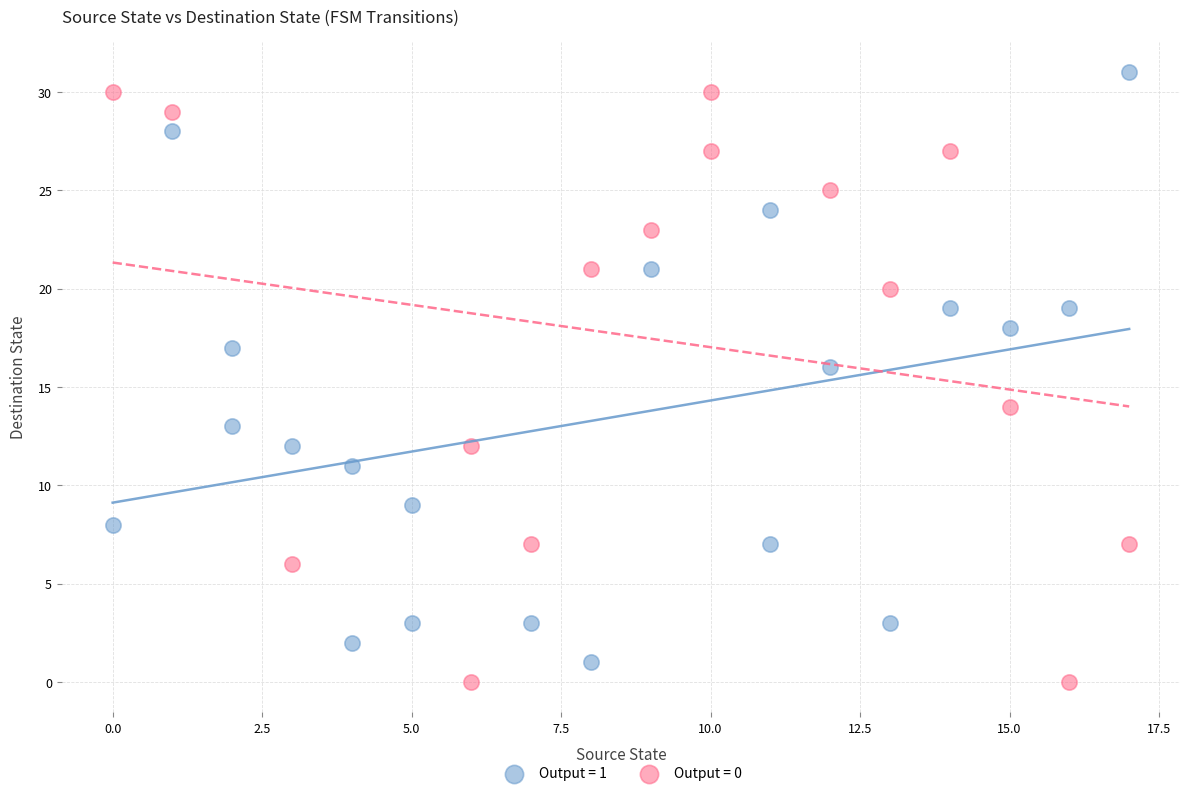

Which series reaches the minimum Y coordinate?

Output = 0